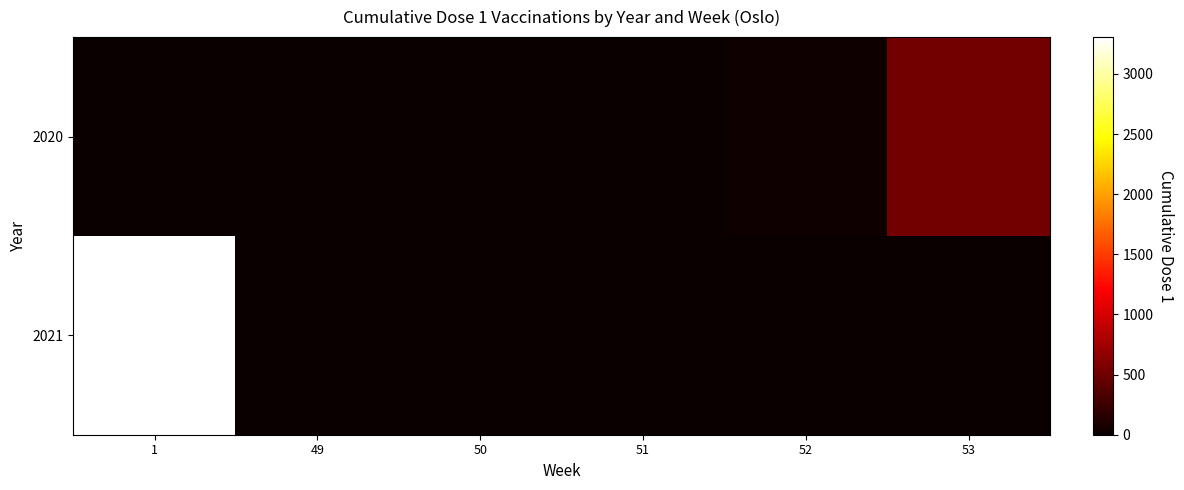

Which series has the largest total across all categories?

2021